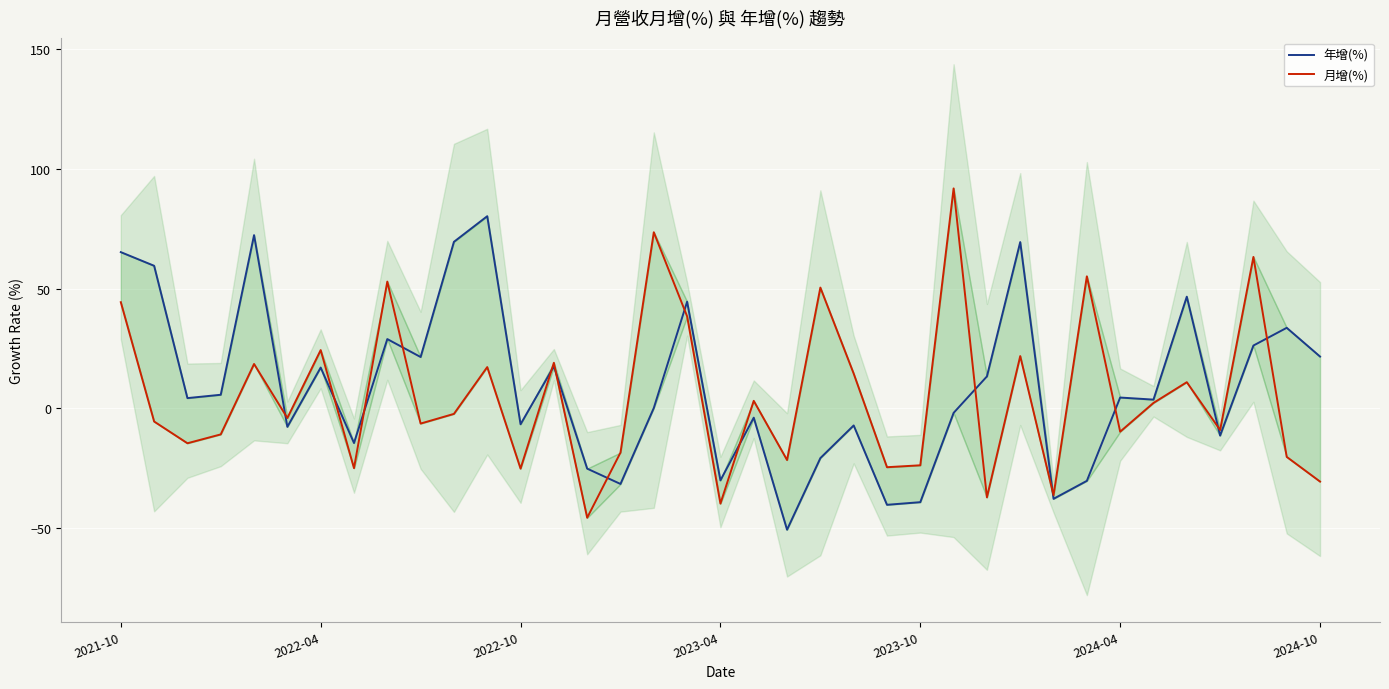

Which series ends up on top after the final intersection of 月增(%) and 年增(%)?

年增(%)